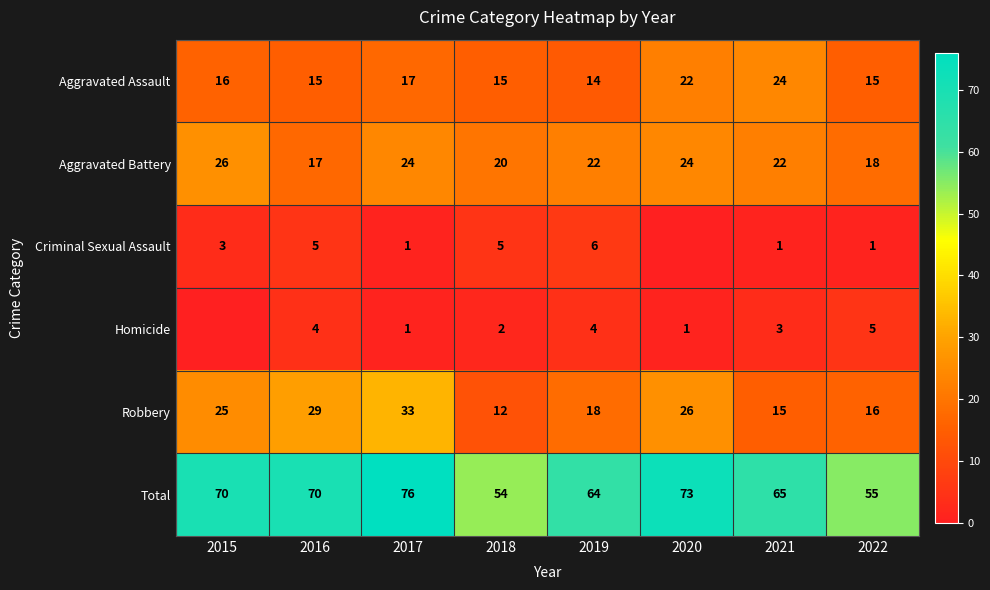

At 2019, list the series in order from smallest to largest.

Homicide, Criminal Sexual Assault, Aggravated Assault, Robbery, Aggravated Battery, Total